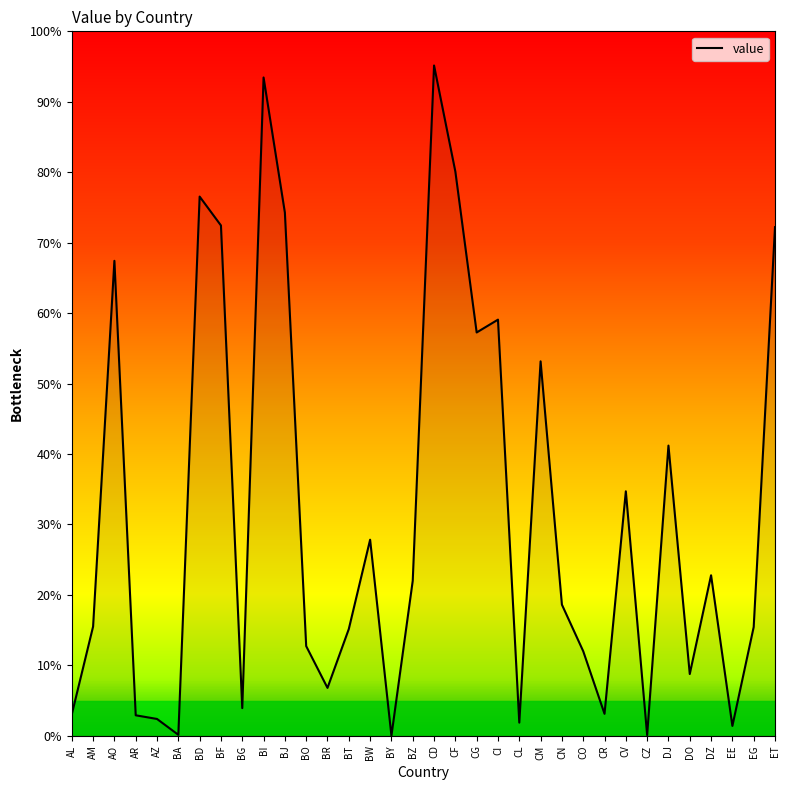

What value does the data have at CF?

80.1